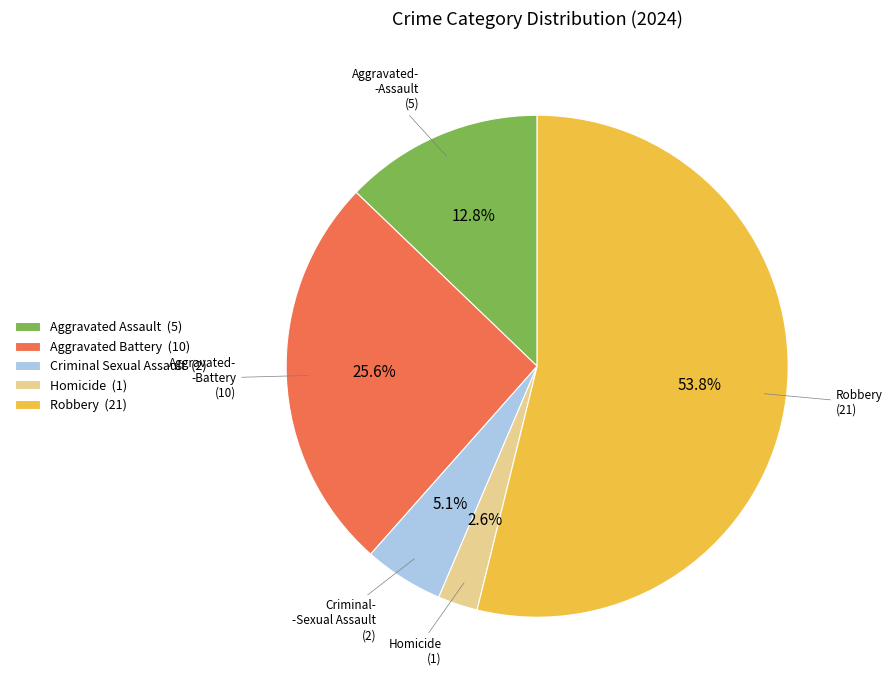

Count the number of slices in the pie.

5